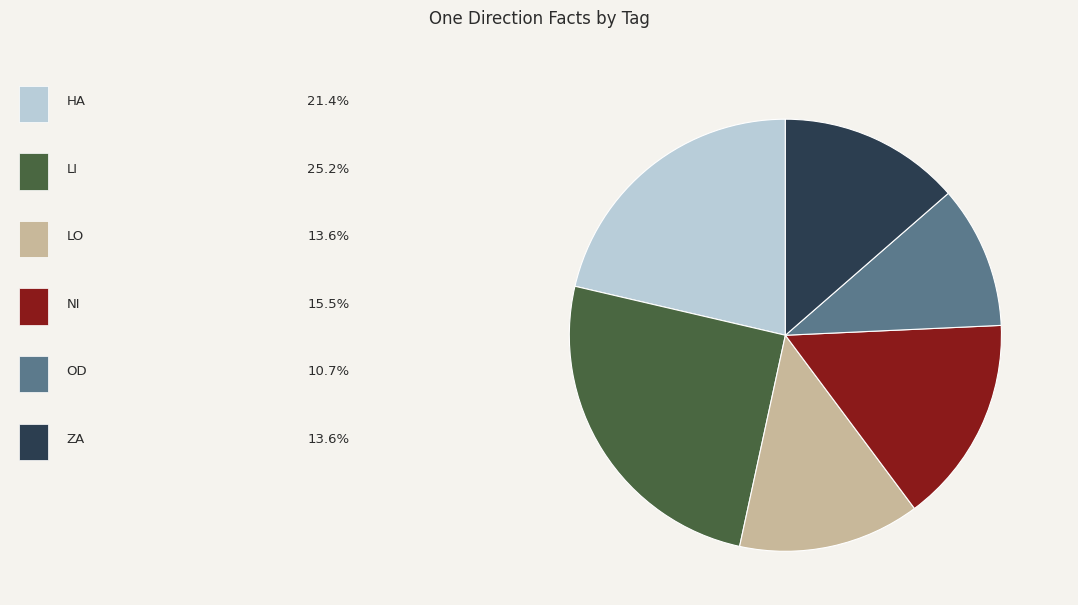

Does any single category account for the majority?

No